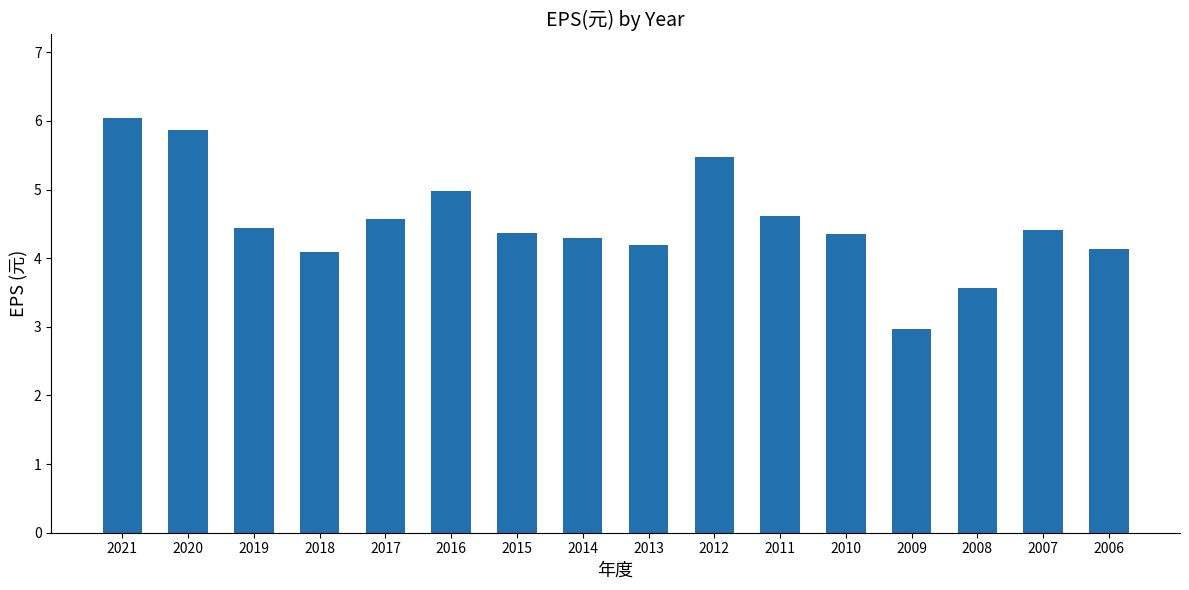

What is the ratio of the value at 2006 to the value at 2021?

0.7